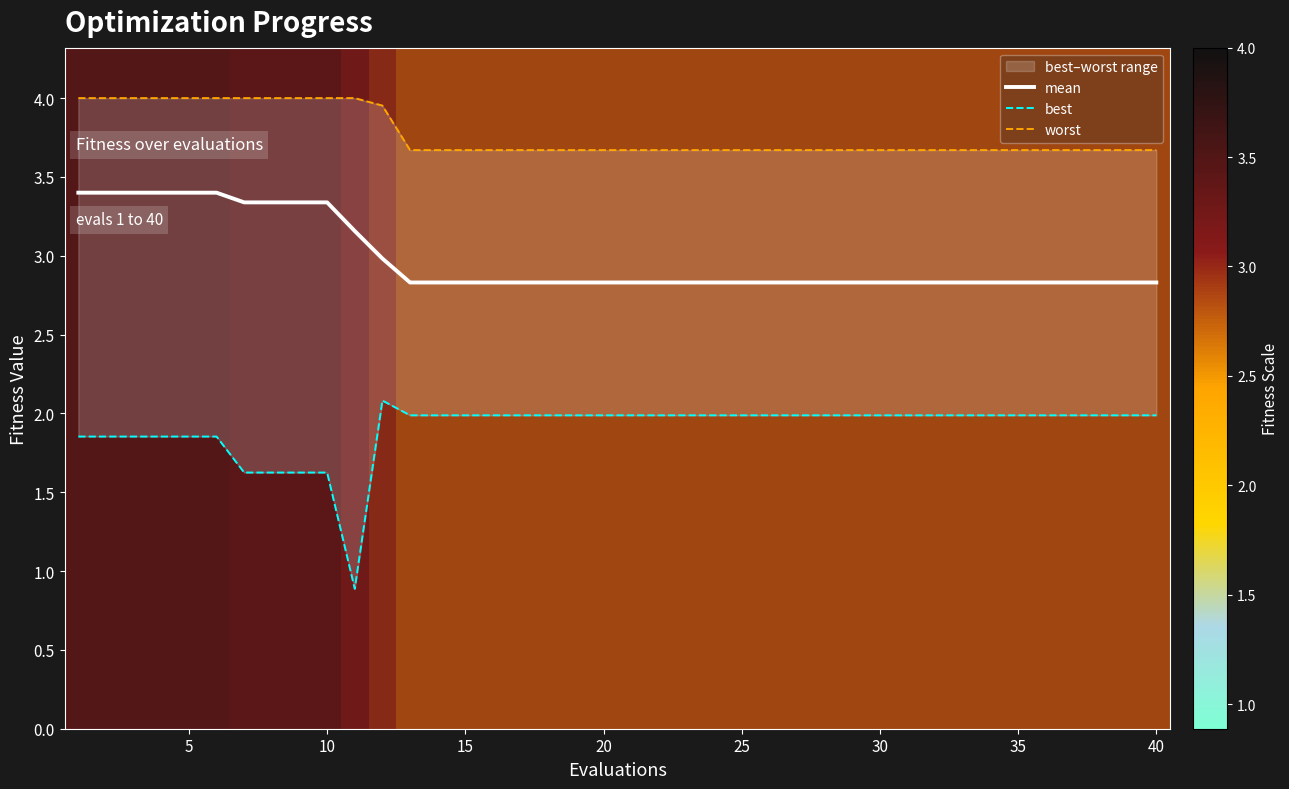

Does the chart display data point markers on the line(s)?

No